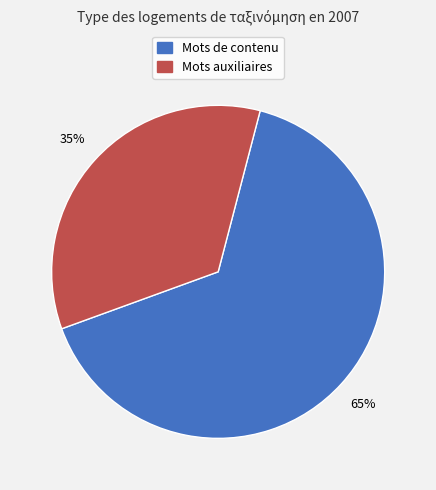

To the nearest percent, what is the average slice percentage?

50%